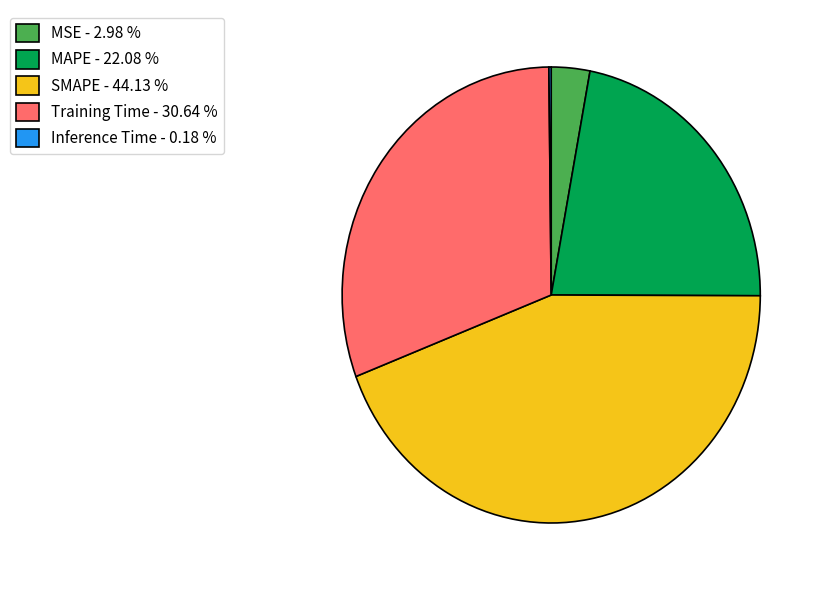

Is there any slice that represents more than half of the pie?

No